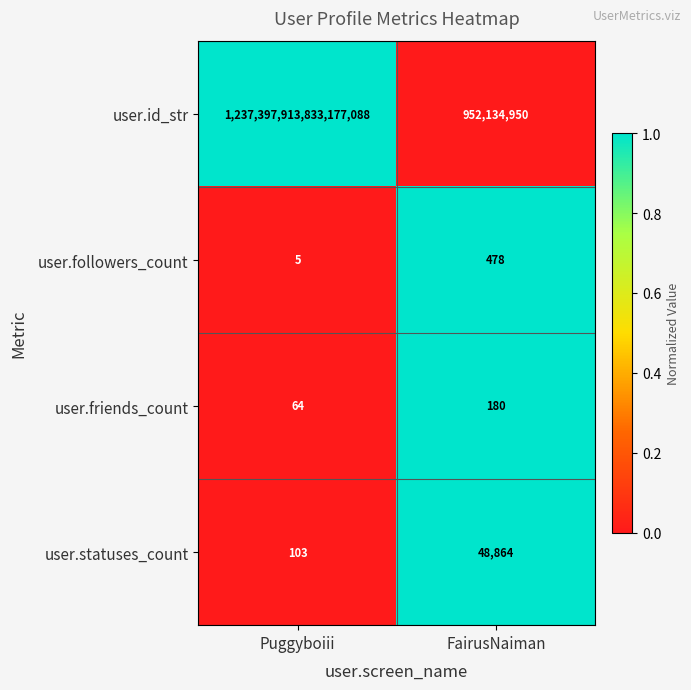

Is the value of user.id_str at FairusNaiman greater than the value of user.statuses_count at Puggyboiii?

Yes